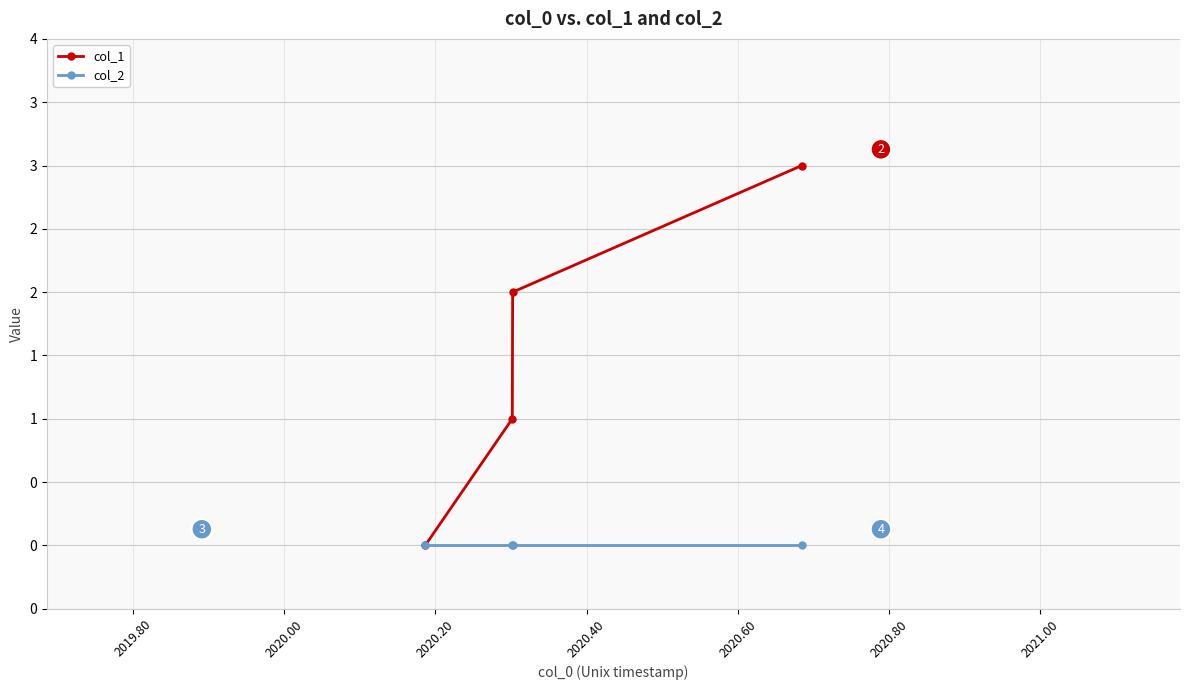

Does the chart have visible grid lines?

Yes